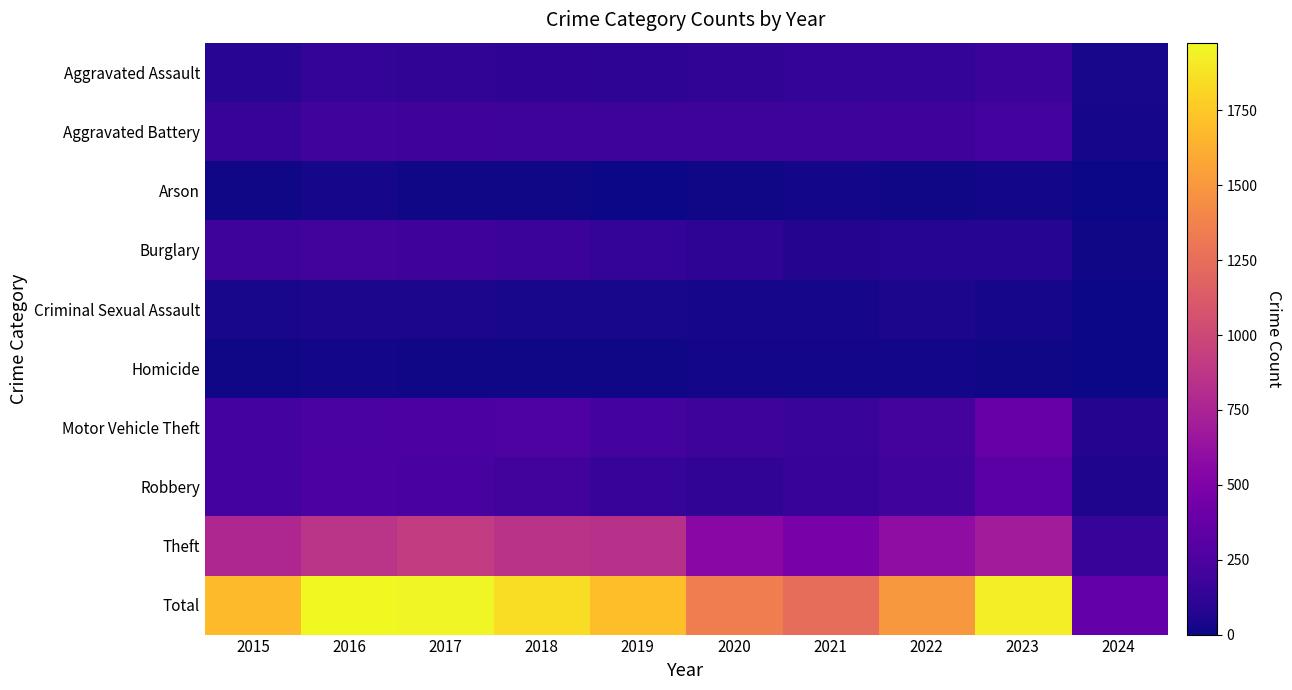

What is the total value across all series at 2016?

3952